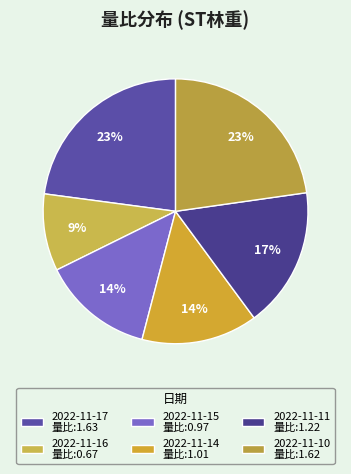

To the nearest percent, what is the difference between the 2022-11-10 and 2022-11-15 slice percentages?

9%